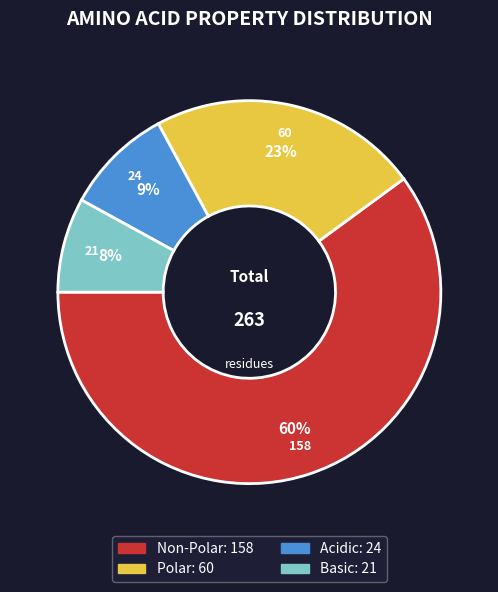

Does any single category account for the majority?

Yes